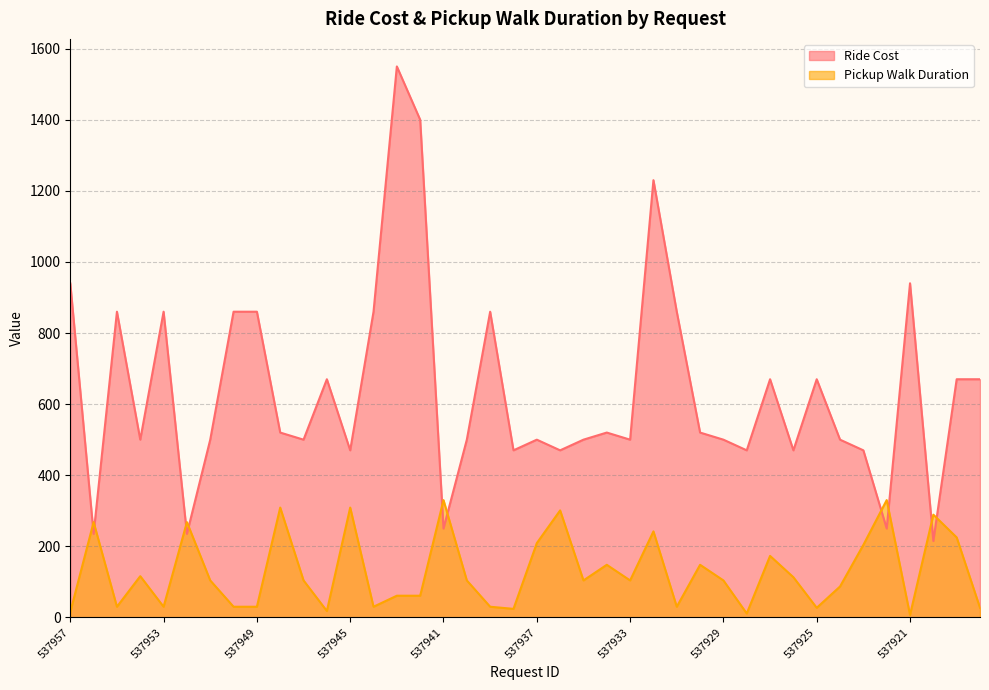

What are all the series names shown in the legend?

Ride Cost, Pickup Walk Duration